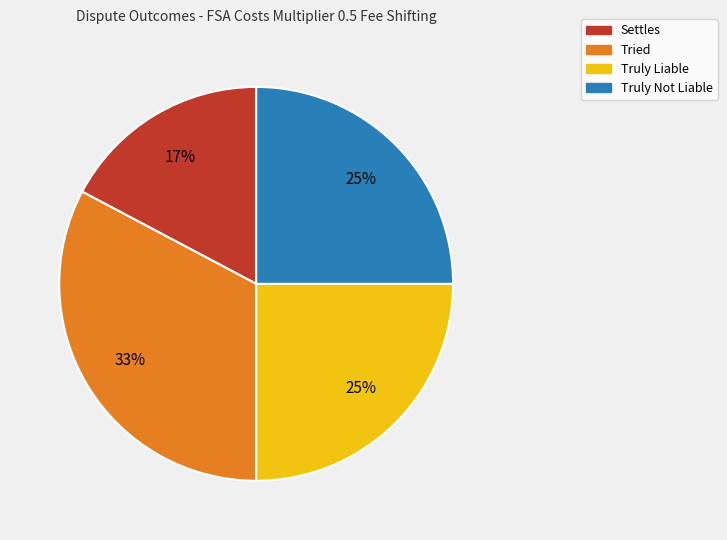

How many segments does this pie chart have?

4